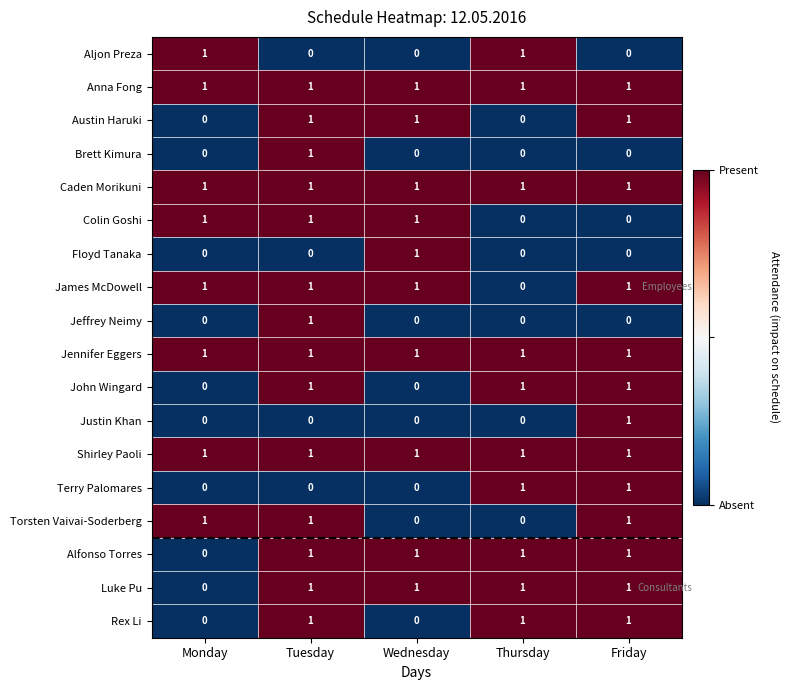

The Anna Fong series shows 2 at Monday. True or false?

False